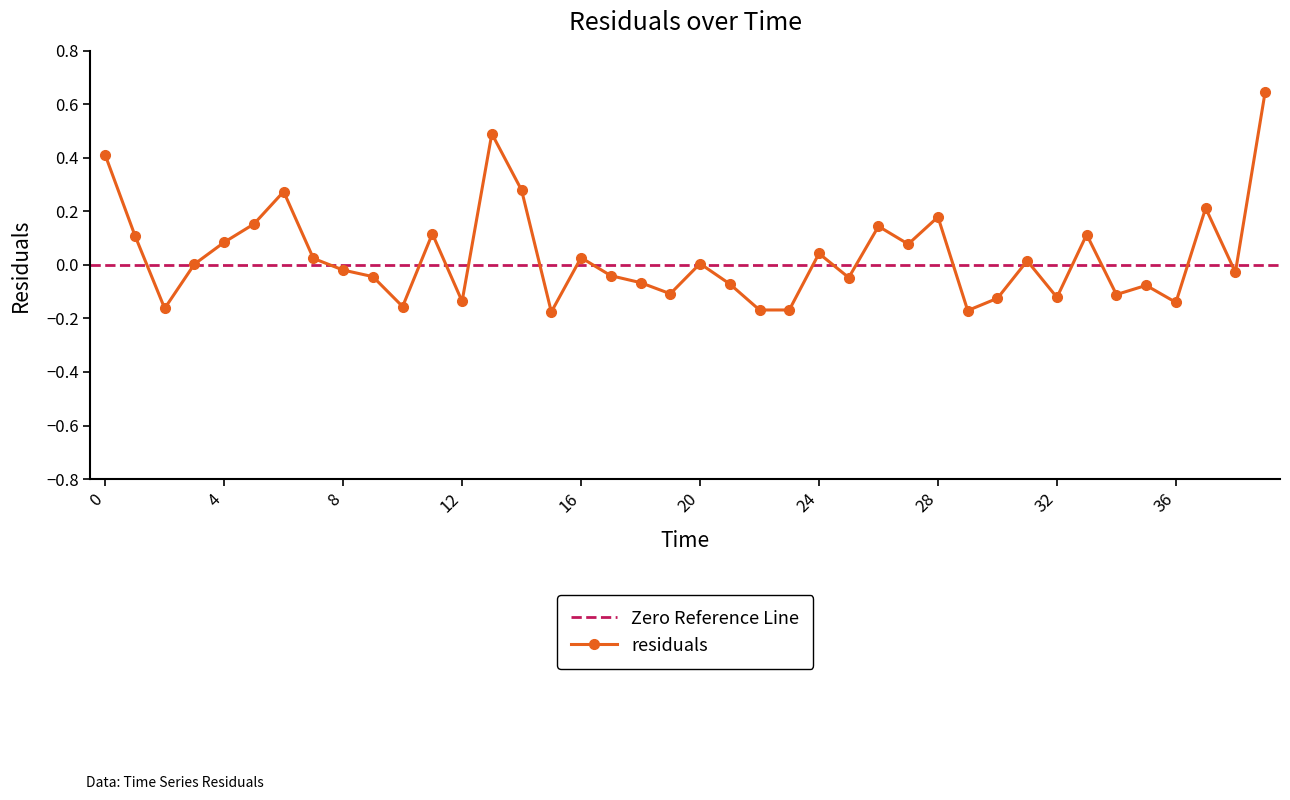

List the labels in order of value, largest first.

39, 13, 0, 14, 6, 37, 28, 5, 26, 11, 33, 1, 4, 27, 24, 16, 7, 31, 20, 3, 8, 38, 17, 9, 25, 18, 21, 35, 19, 34, 32, 30, 12, 36, 10, 2, 23, 22, 29, 15